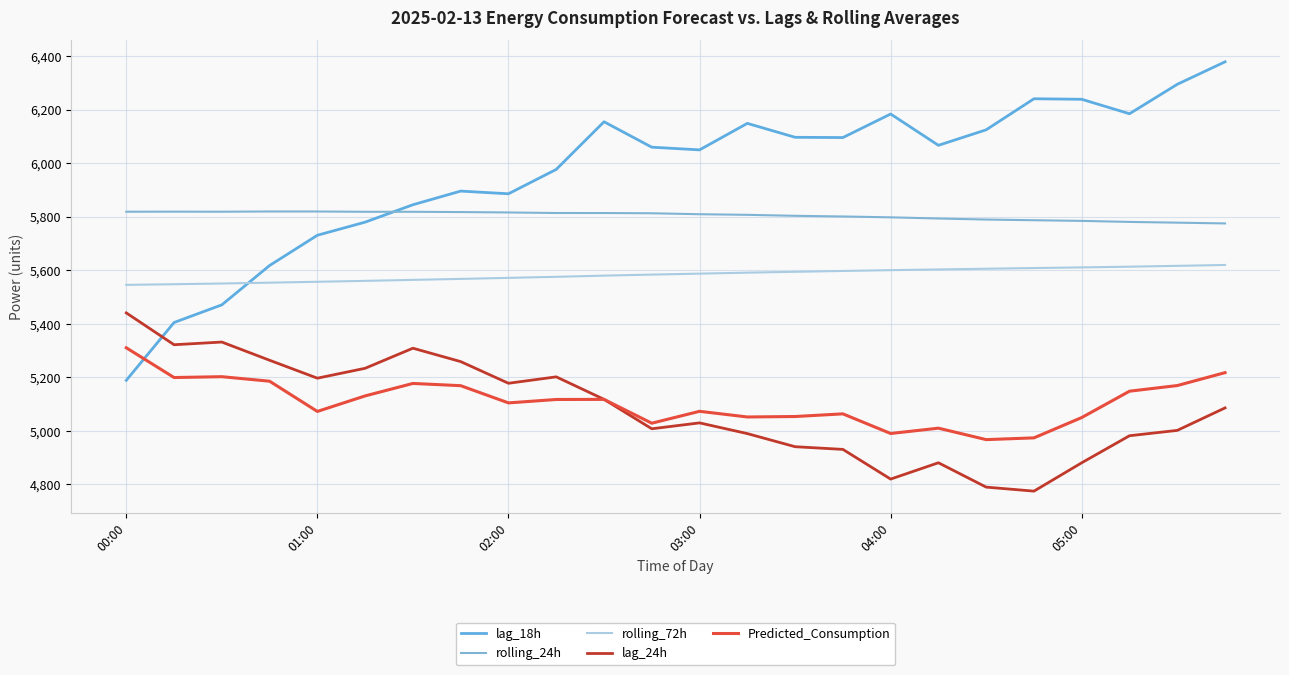

How many lines are shown in the chart?

5